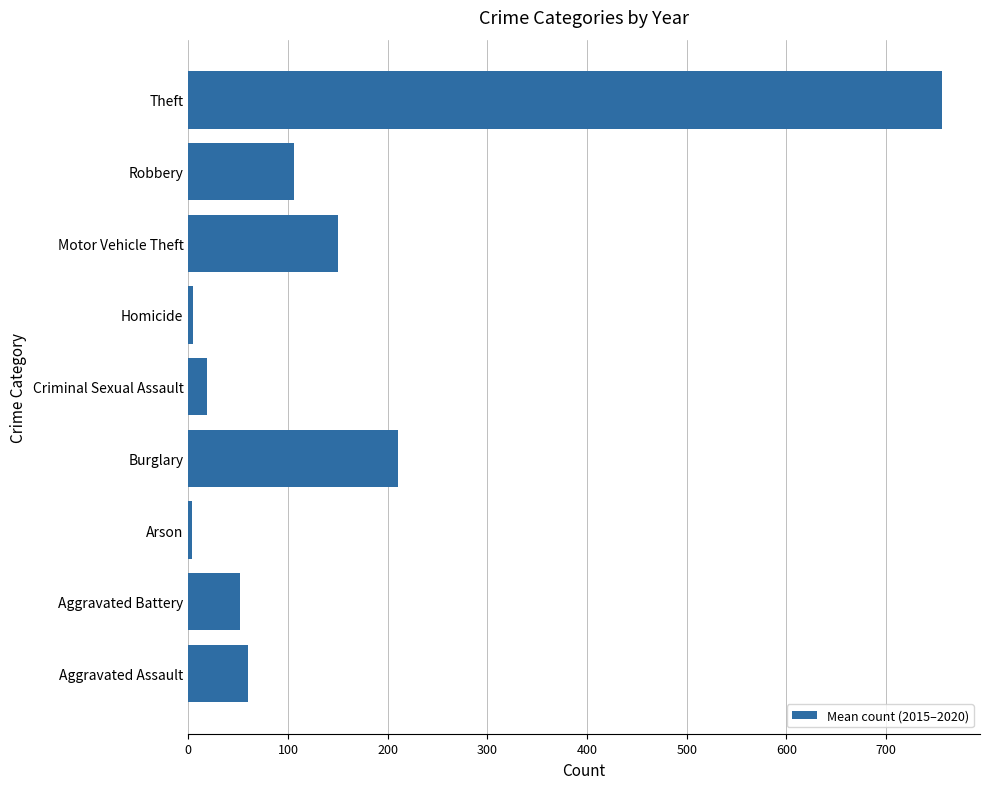

Which label corresponds to the largest value in the chart?

Theft